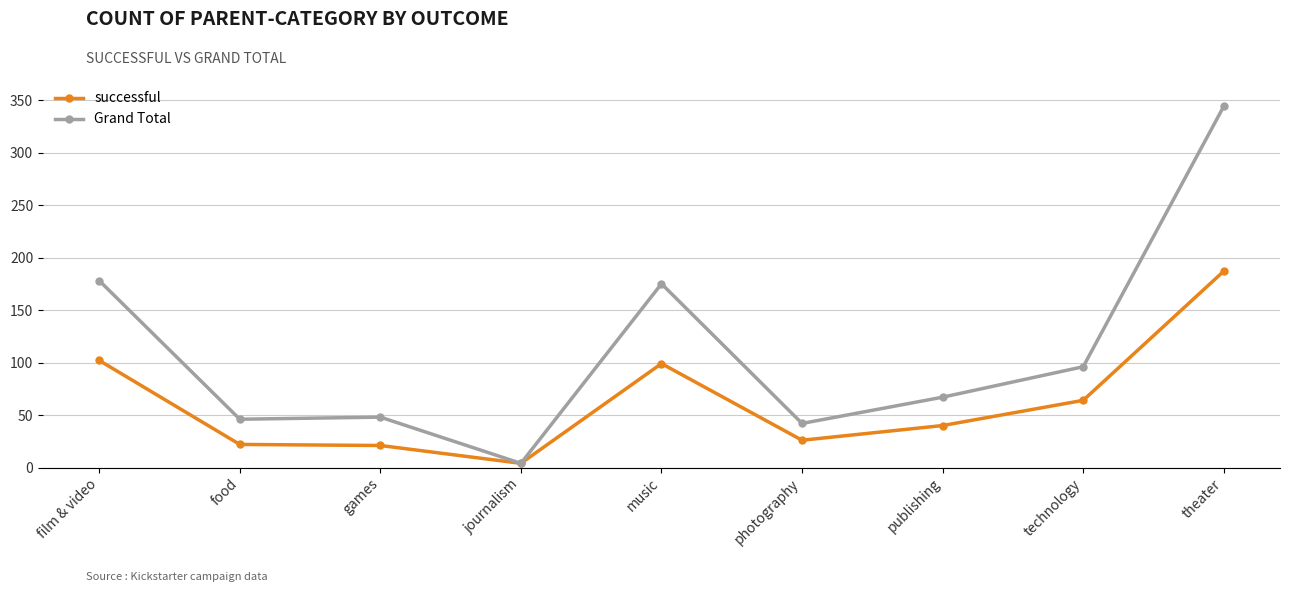

What is the total value across all series at games?

69